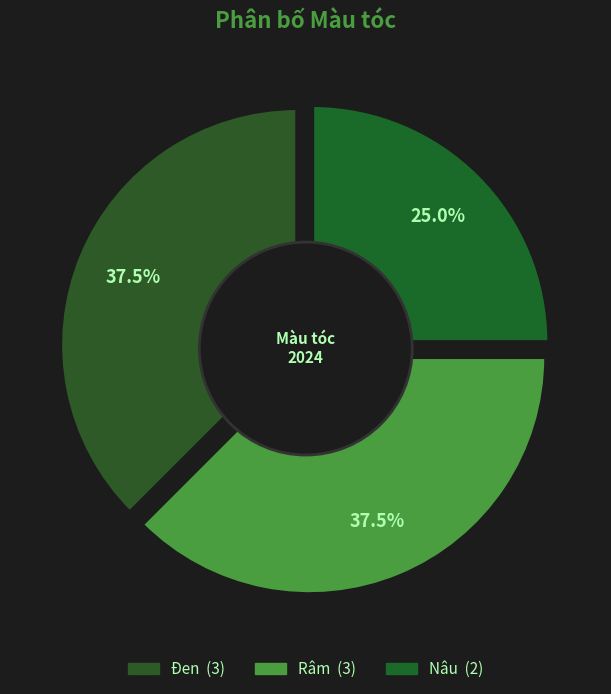

How many slices are in this pie chart?

3